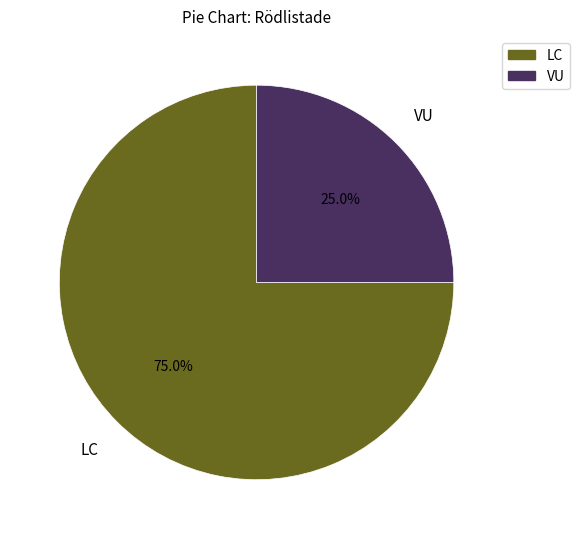

Does any single category account for the majority?

Yes